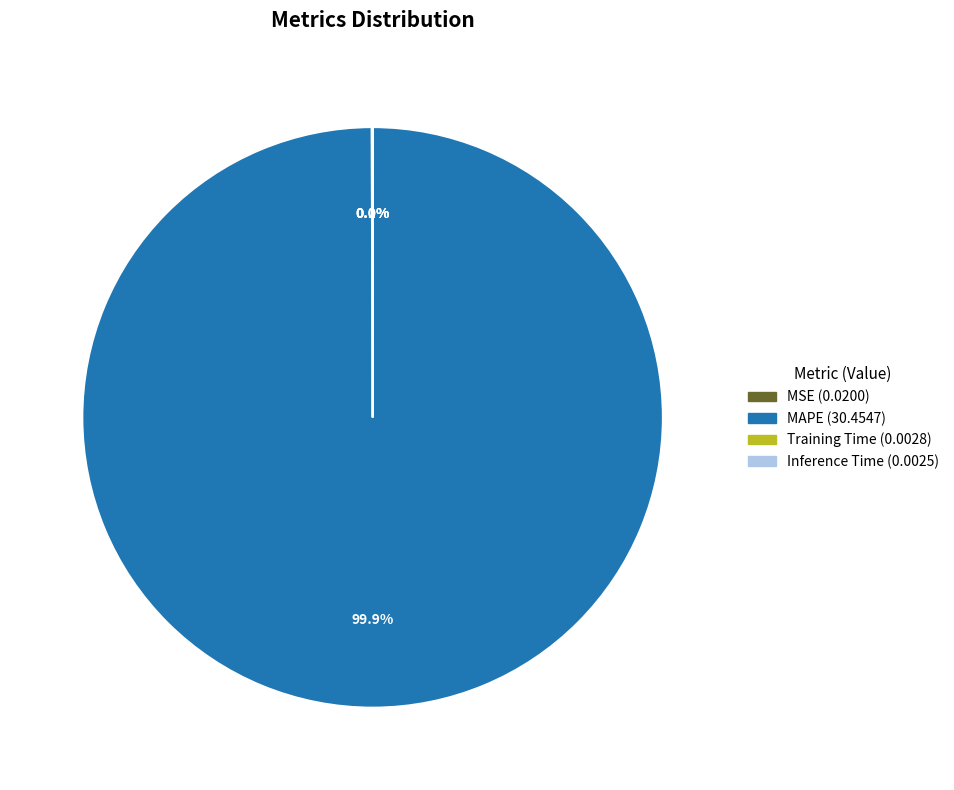

Does MAPE represent more than half of the total?

Yes